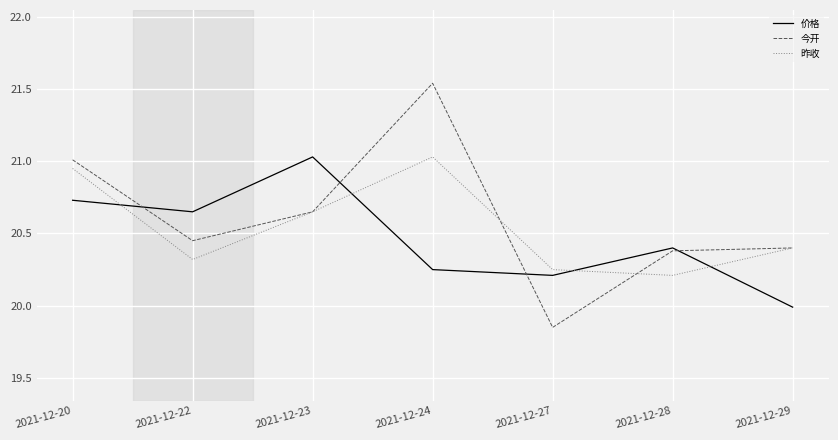

Rank the series by their average value, from lowest to highest.

价格, 昨收, 今开